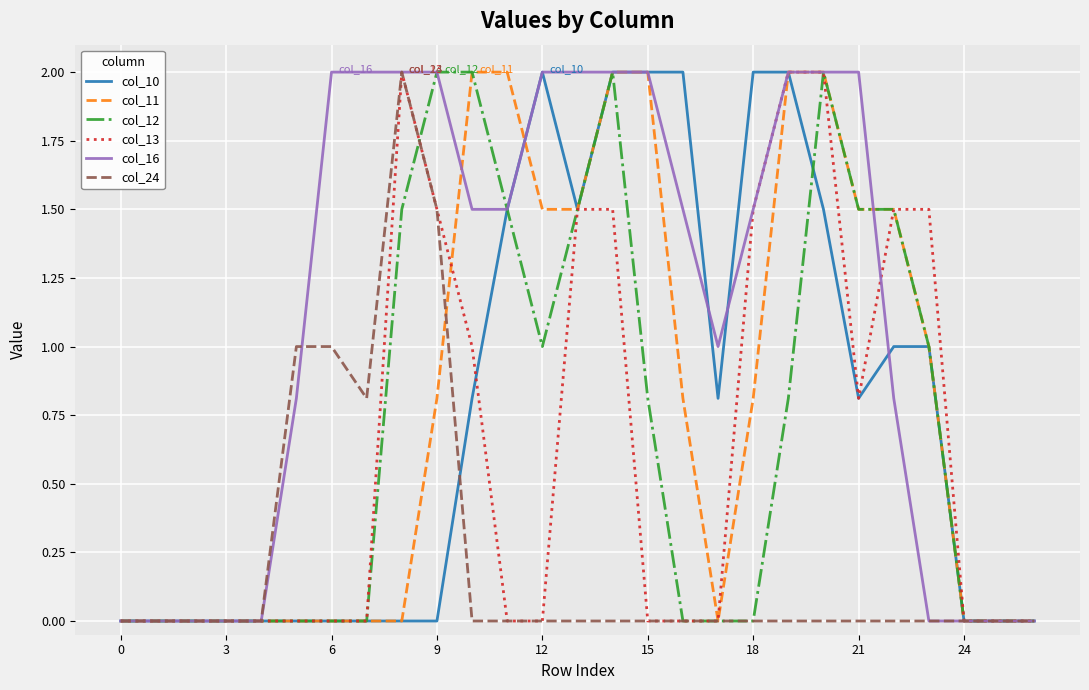

What is the maximum value shown in the chart?

2.0